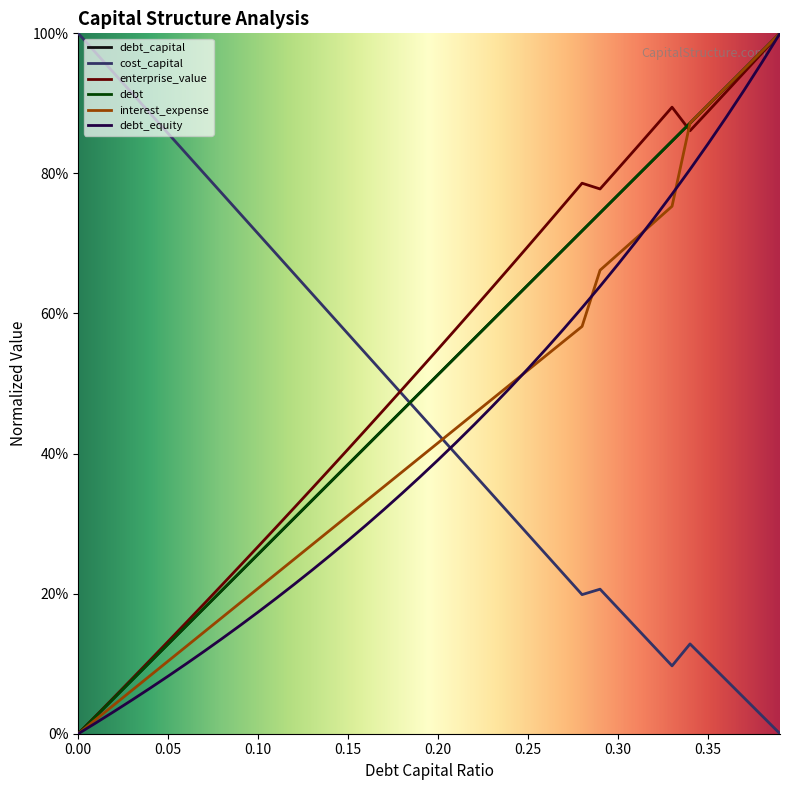

True or false: debt_capital has more than 2 interior local peaks.

False